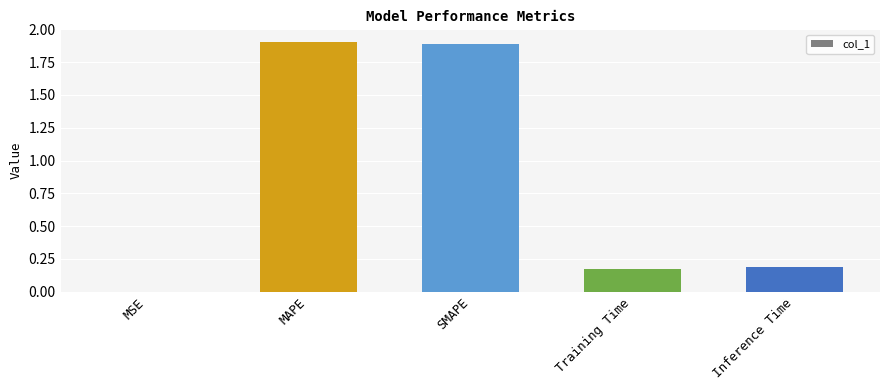

What is the maximum value shown in the chart?

1.9